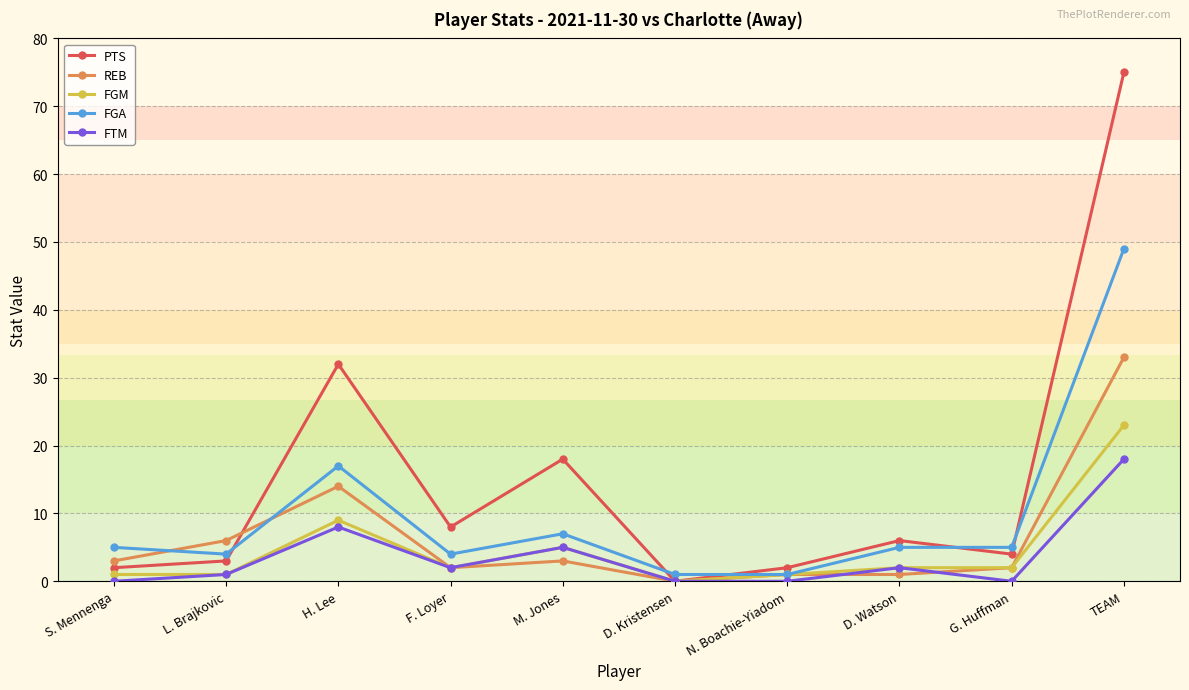

True or false: FTM has a value of 5 at M. Jones.

True